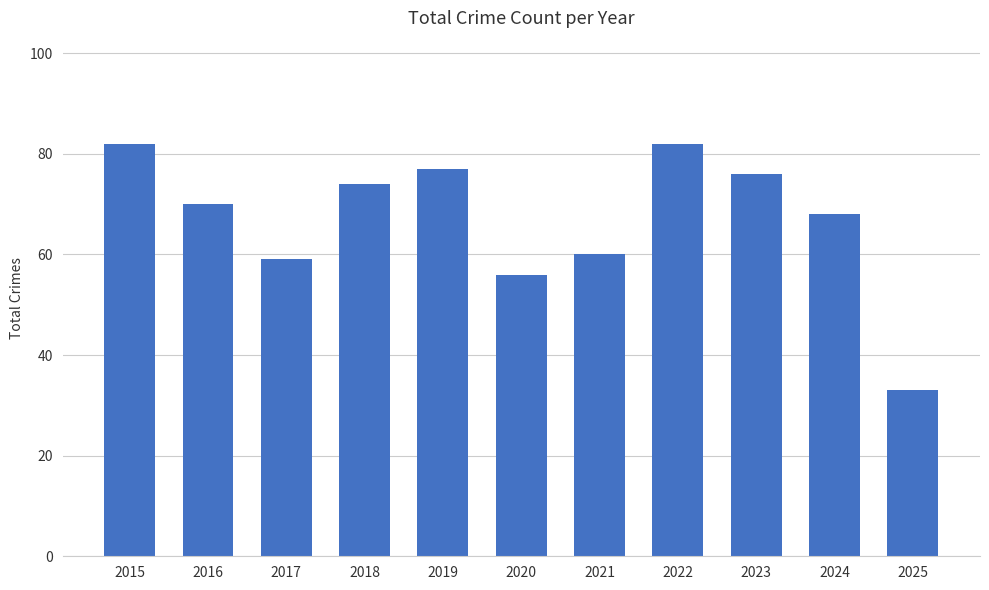

What is the value of the 4th bar from the left?

74